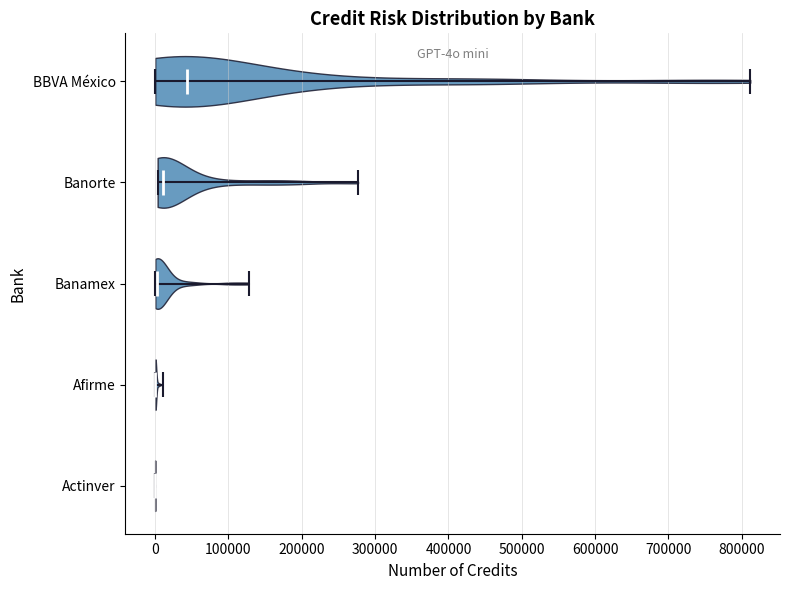

Reading bottom to top, read every violin against the x-axis: where its median line is, and the lowest and highest points it reaches. The values are not printed on the chart, so give them approximately, as read against the axis.

Actinver: median line 0, lowest point 0, highest point 0
Afirme: median line 0, lowest point 0, highest point 10000
Banamex: median line 0, lowest point 0, highest point 130000
Banorte: median line 10000, lowest point 0, highest point 280000
BBVA México: median line 40000, lowest point 0, highest point 810000